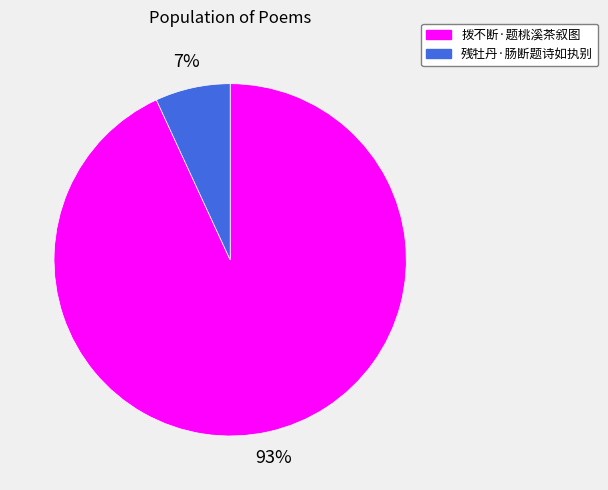

True or false: 残牡丹·肠断题诗如执别 accounts for 7% of the total.

True